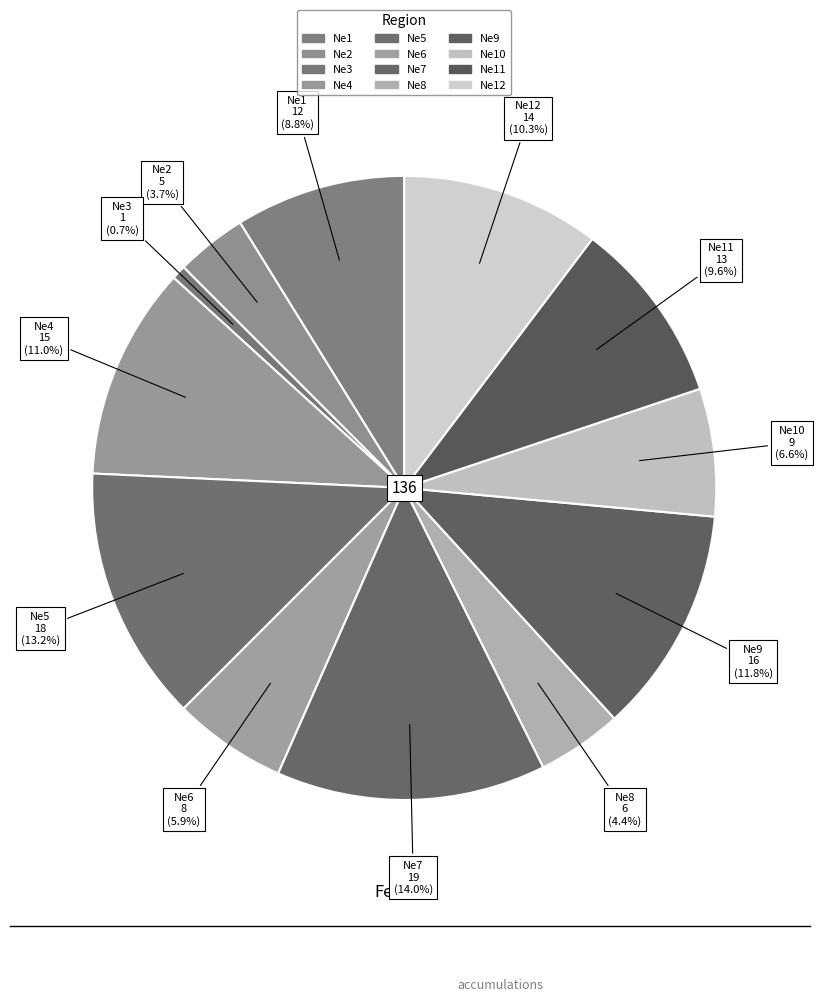

Count the number of slices in the pie.

12